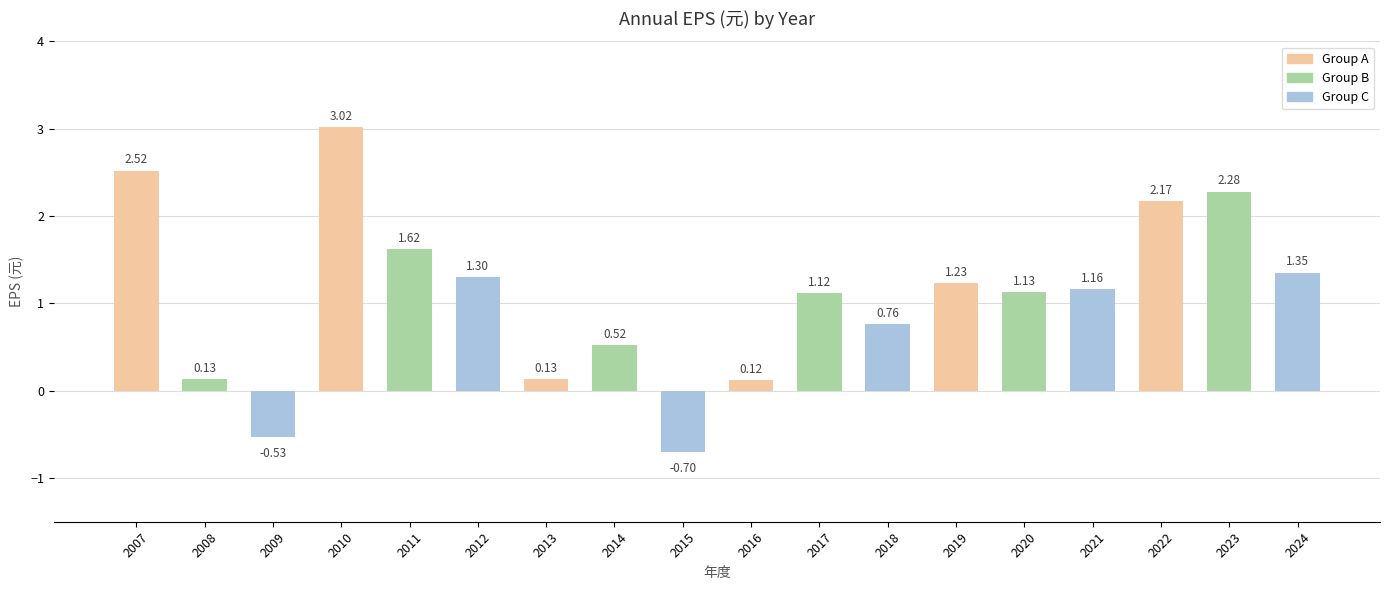

What is the smallest value displayed?

-0.7